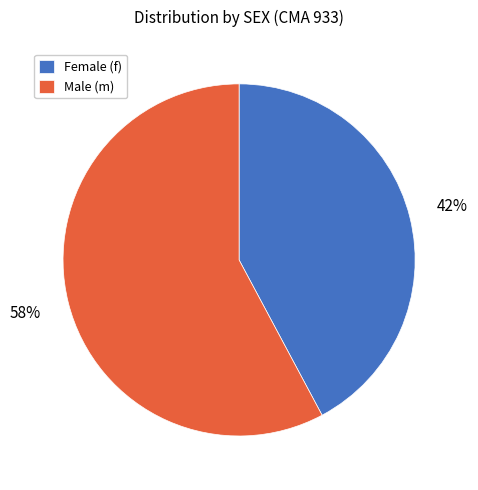

Do Male (m) and Female (f) together represent more than half of the pie?

Yes